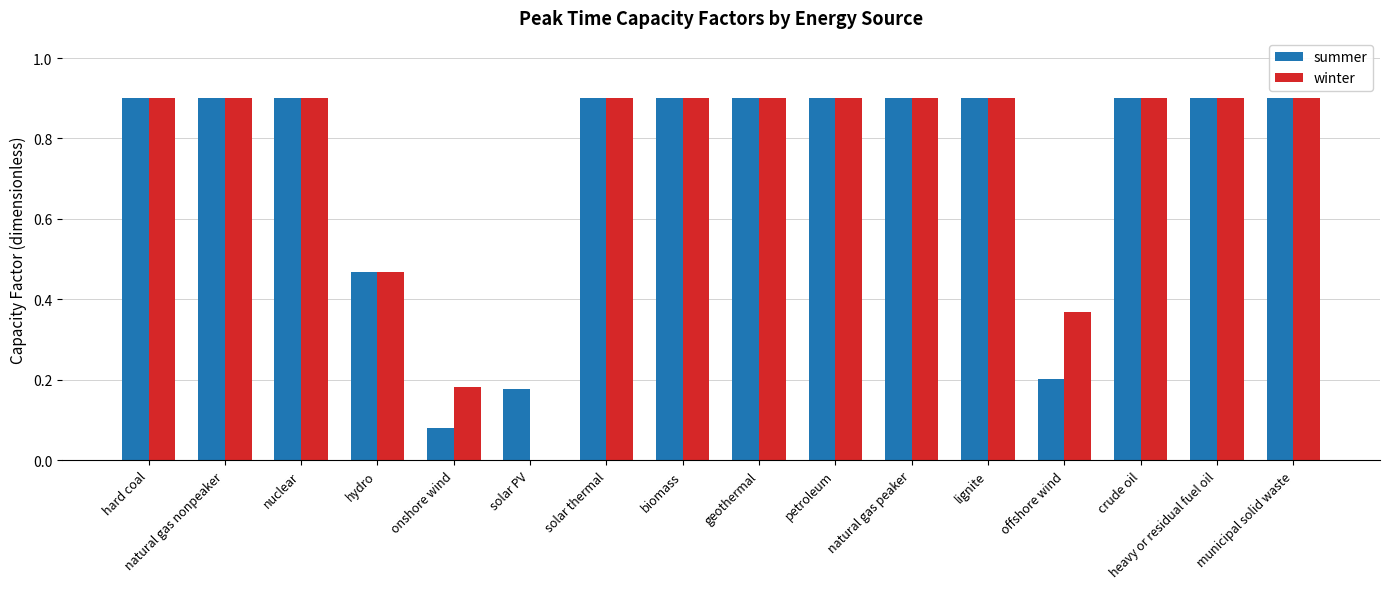

Is it true that summer equals 0.2 at offshore wind?

True